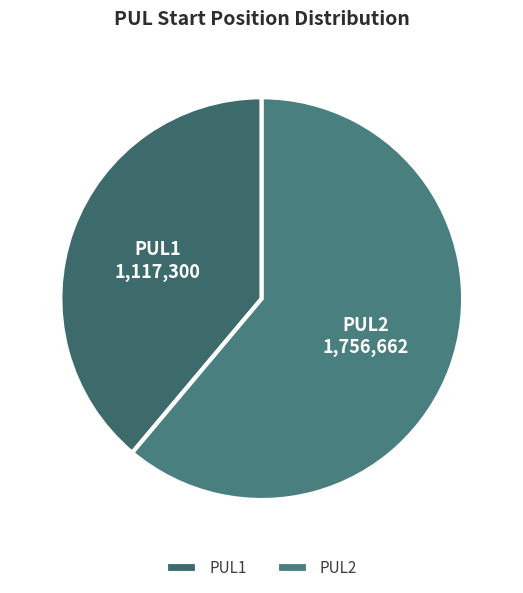

Between PUL1 and PUL2, which is larger?

PUL2